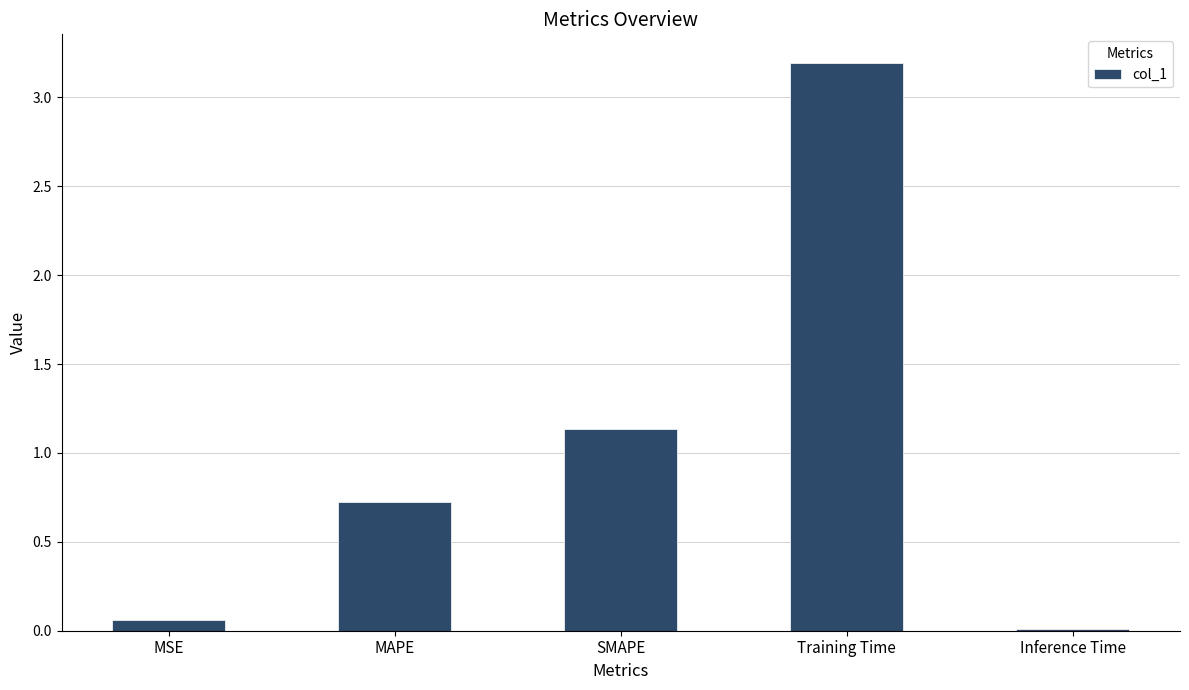

What is the maximum value shown in the chart?

3.2